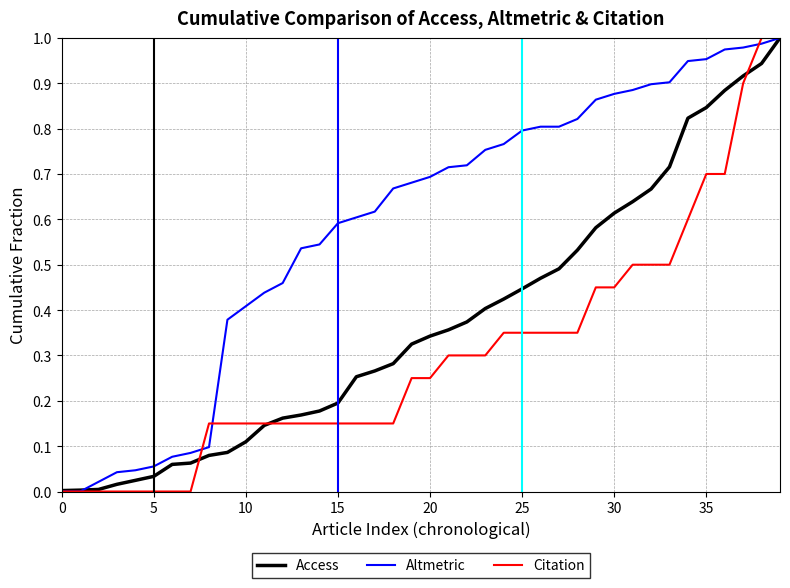

Which series has the largest total across all categories?

Altmetric